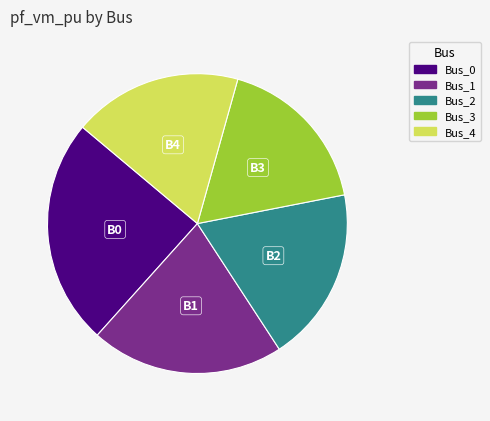

What is the largest slice in the pie chart?

Bus_0